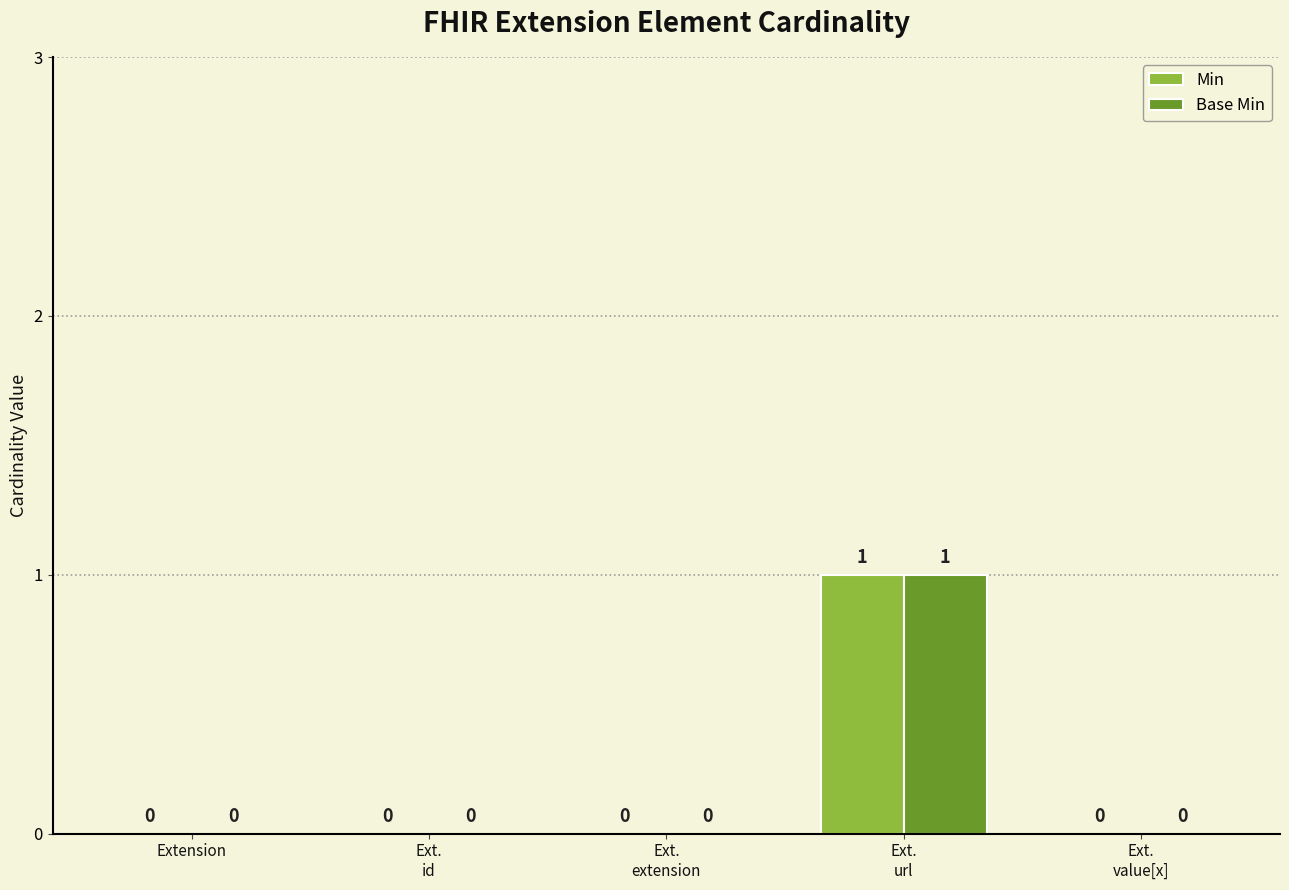

What is the difference between the Min values at Ext.
url and Ext.
extension?

1